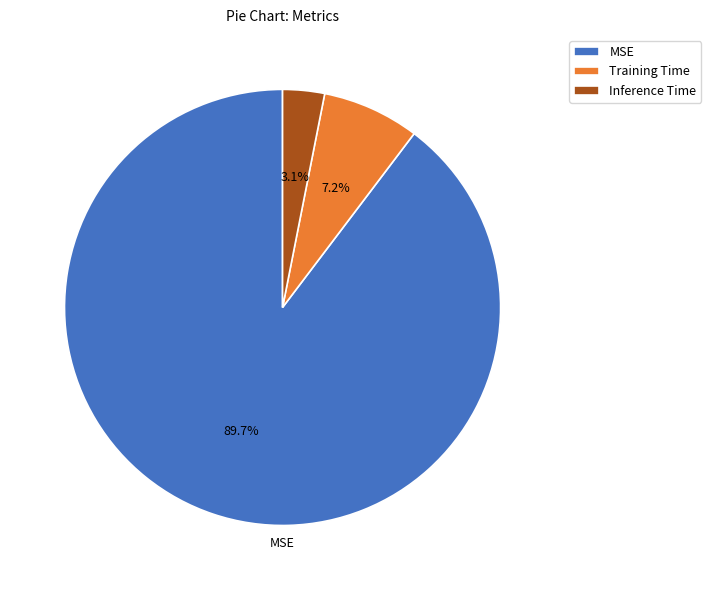

To the nearest percent, what is the average slice percentage?

33%